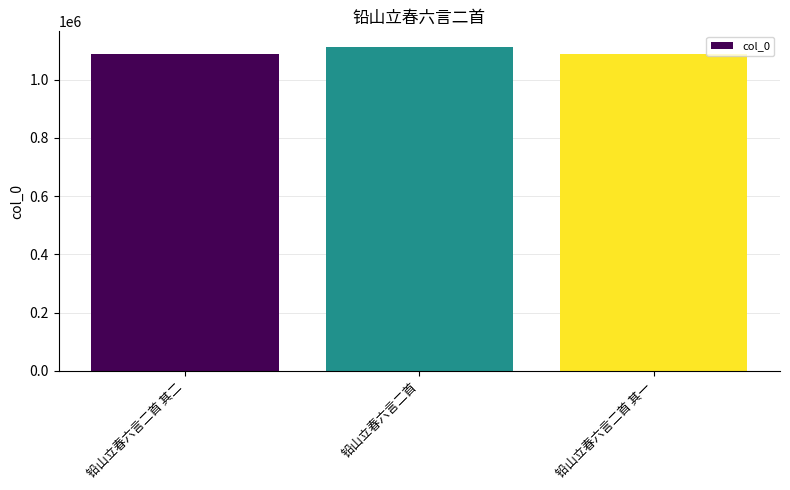

The chart shows a value of 1088148 at 铅山立春六言二首 其一. True or false?

True